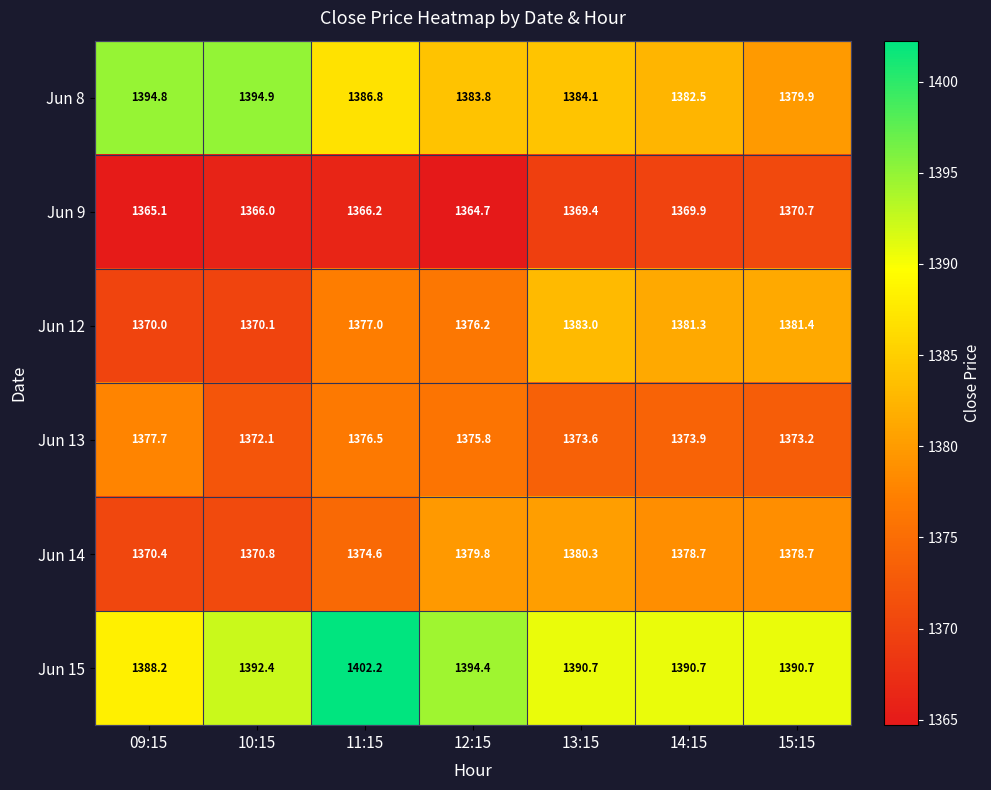

At which category does the chart reach its minimum across all series?

12:15